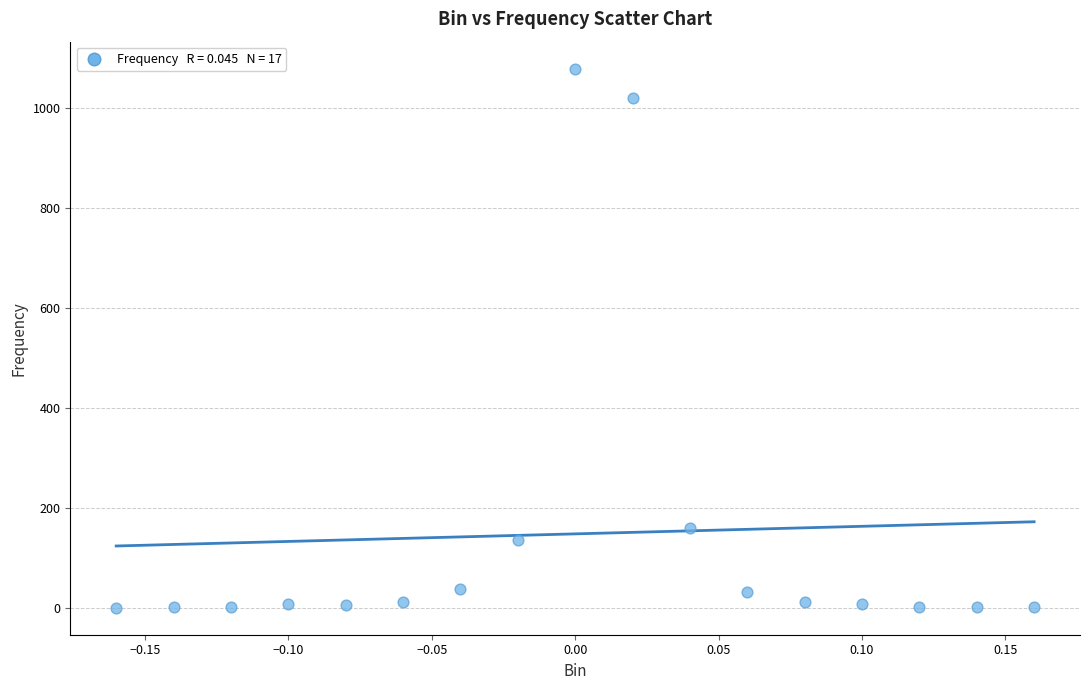

What is the range of Y values (max minus min)?

1079